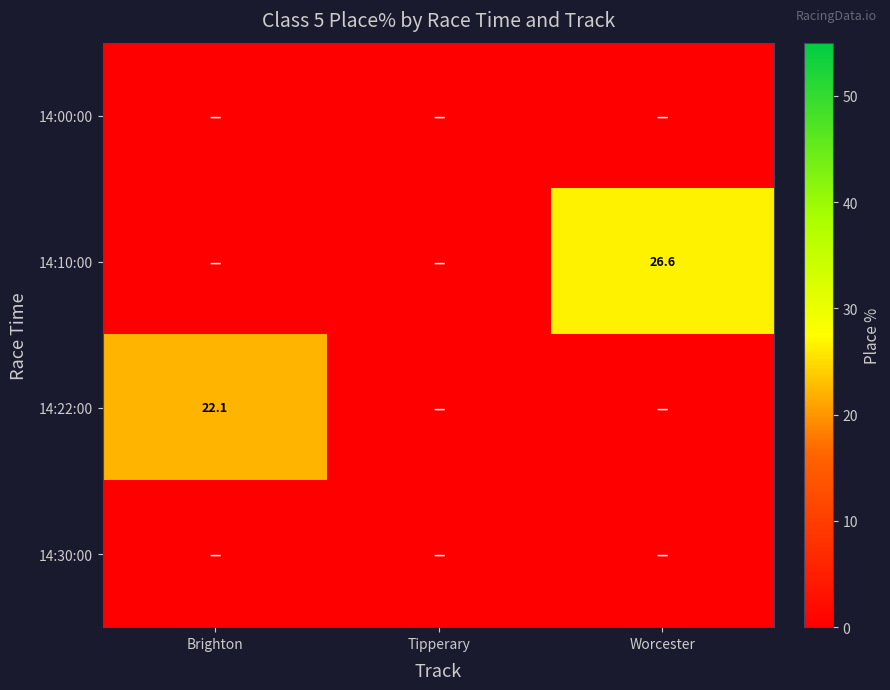

Between Brighton and Tipperary, which series saw the biggest shift?

14:22:00